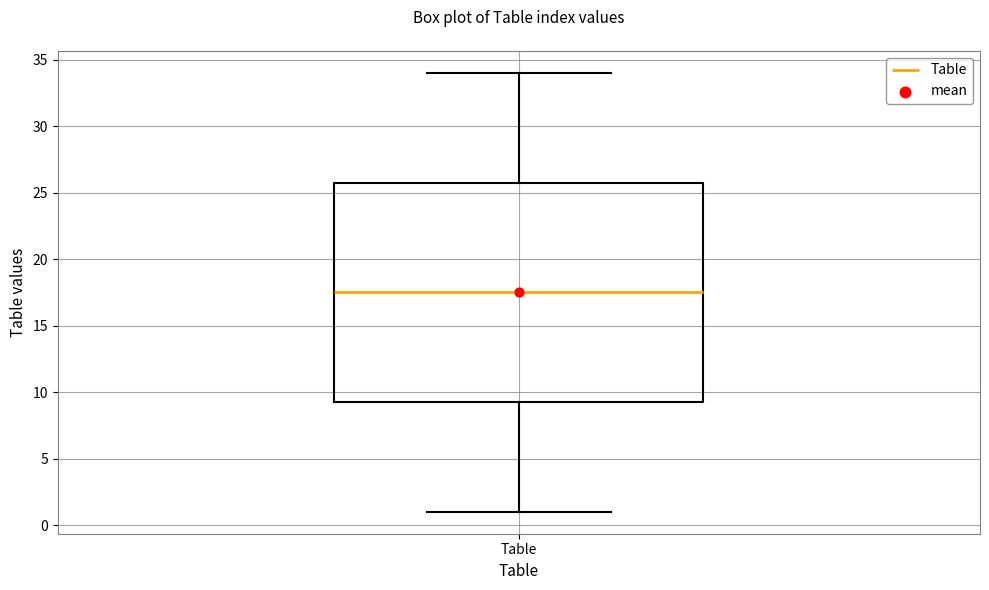

Transcribe this box plot: give where the median line is, the range the box spans, and where the two whiskers end, as read against the y-axis. The values are not printed on the chart, so give them approximately, as read against the axis.

median 17.5, box 9.5 to 26.0, whiskers 1.0 to 34.0